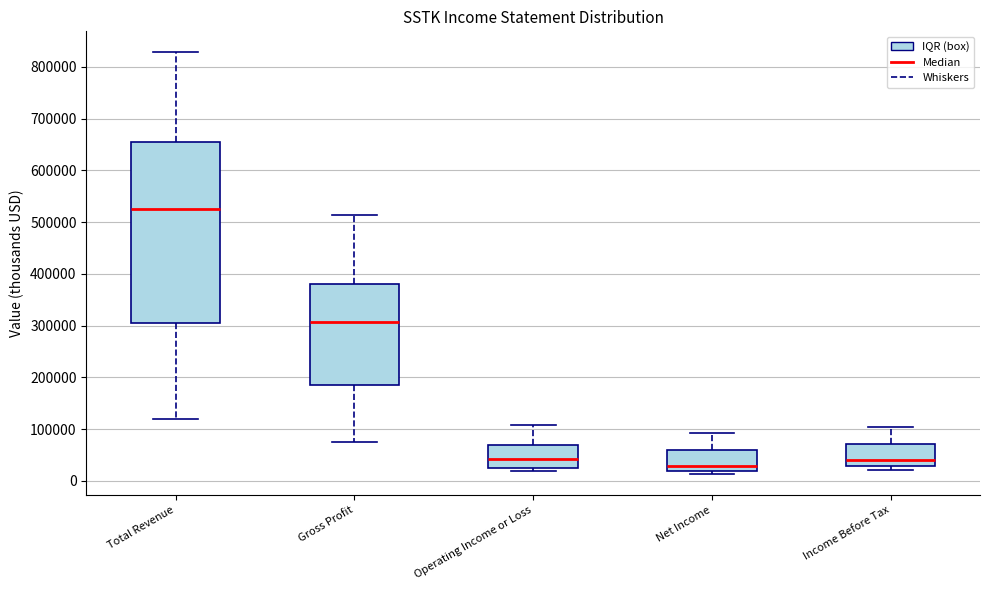

Comparing the boxes themselves (not the whiskers), which one is the tallest?

Total Revenue